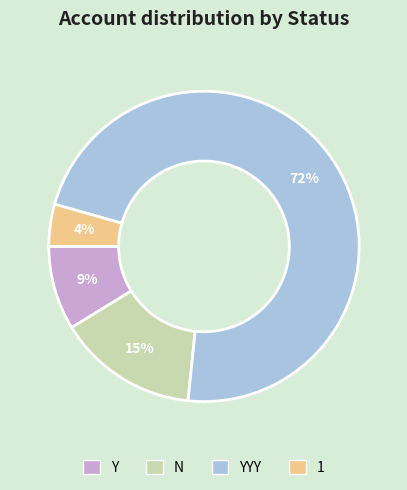

How many segments does this pie chart have?

4